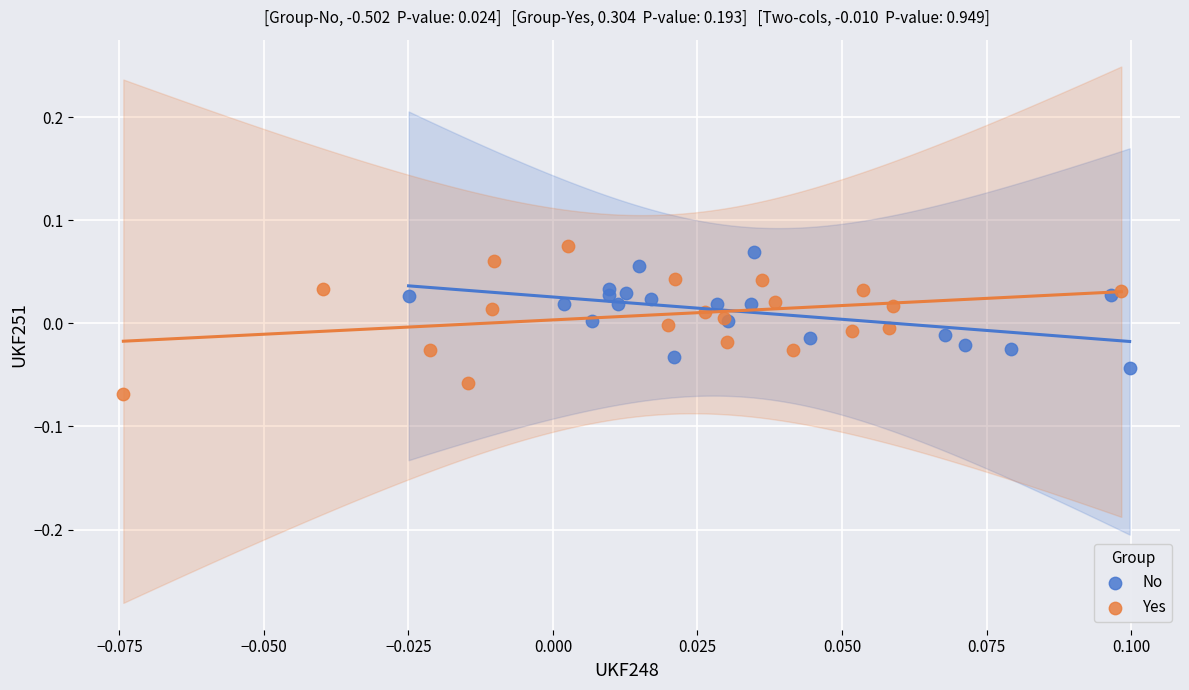

What are all the series names shown in the legend?

No, Yes